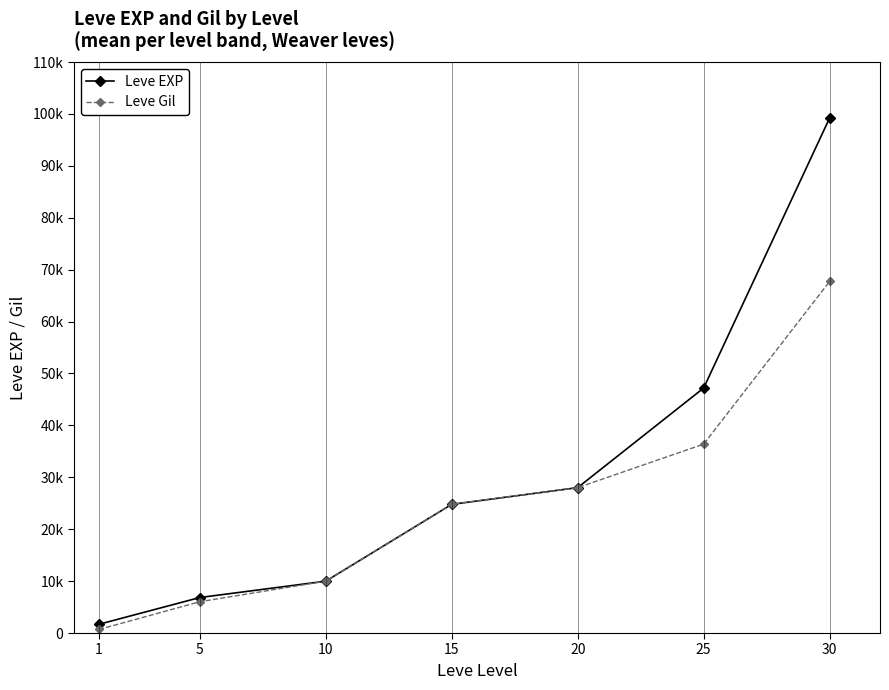

Which series has the largest range (max minus min)?

Leve EXP